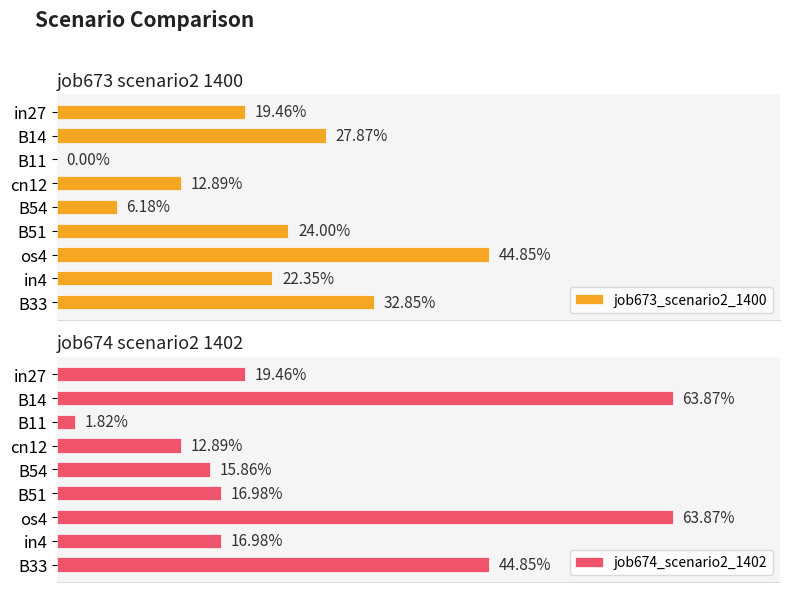

Which series has the largest total across all categories?

job674_scenario2_1402